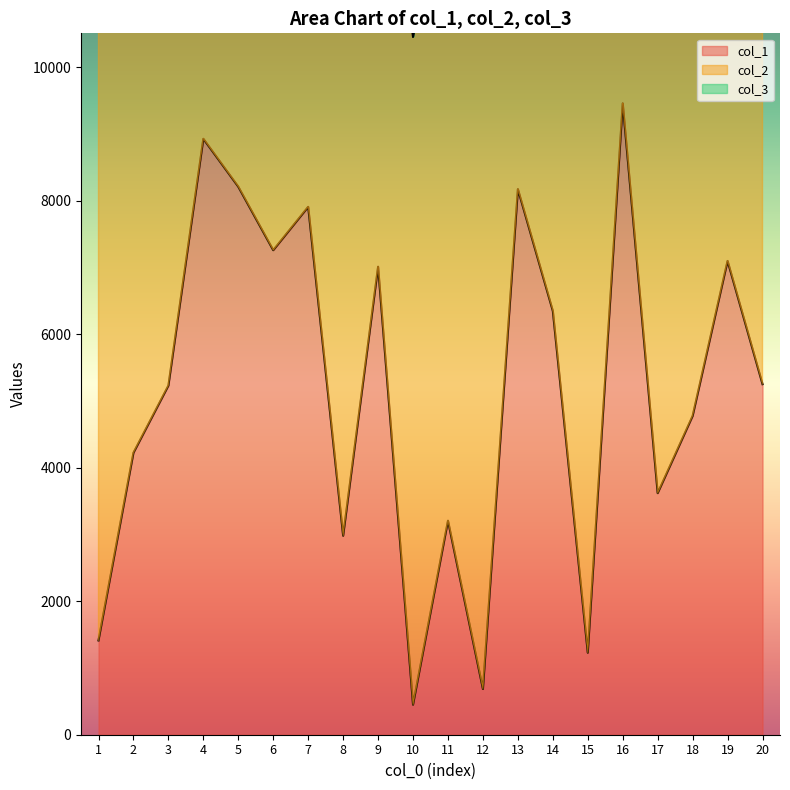

True or false: col_1 and col_2 cross at least once.

False